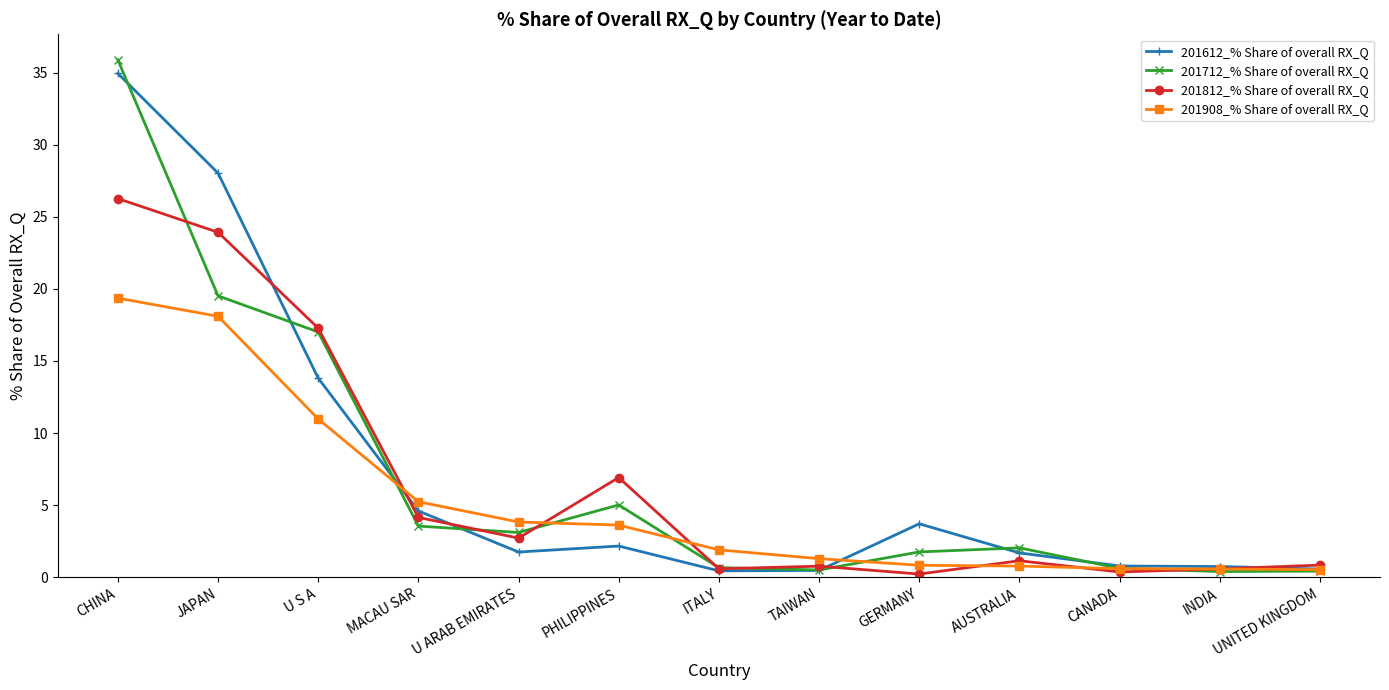

True or false: 201712_% Share of overall RX_Q and 201908_% Share of overall RX_Q intersect in this chart.

True